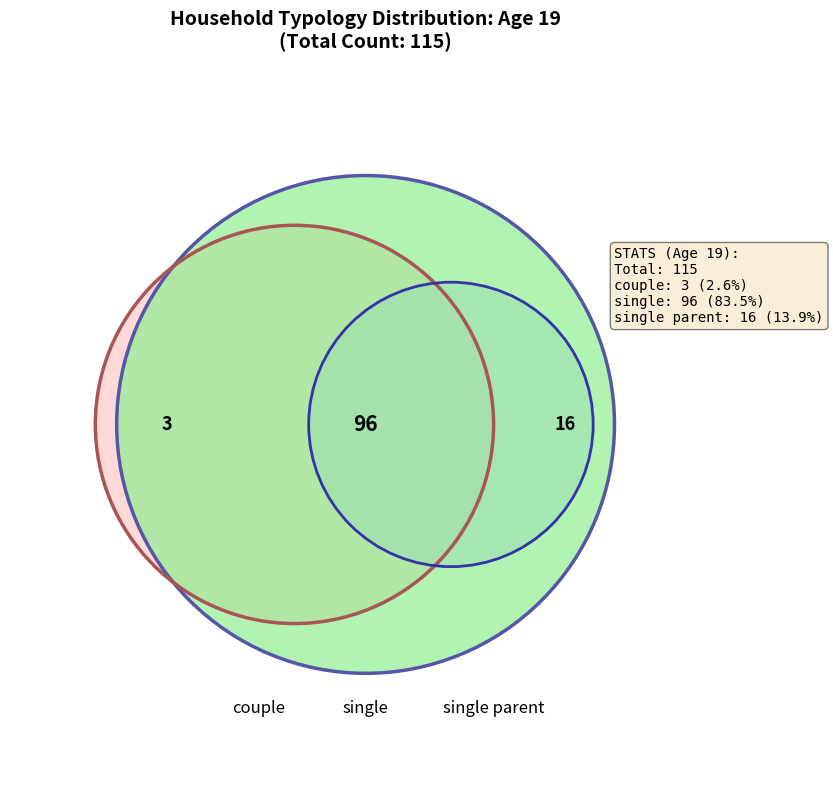

Is it true that single is 96% of the pie?

False